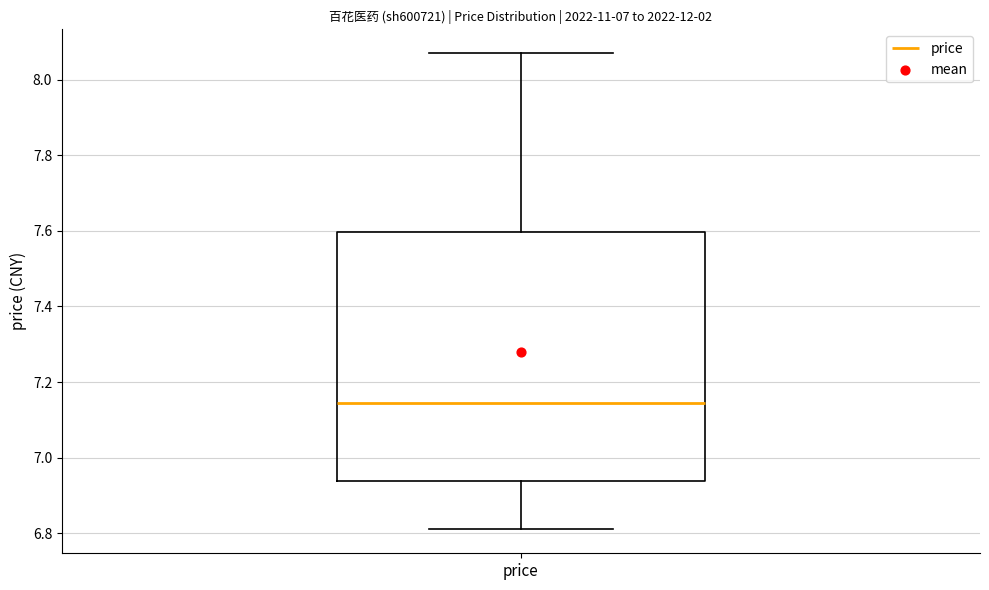

Transcribe this box plot: give where the median line is, the range the box spans, and where the two whiskers end, as read against the y-axis. The values are not printed on the chart, so give them approximately, as read against the axis.

median 7.14, box 6.94 to 7.60, whiskers 6.82 to 8.08